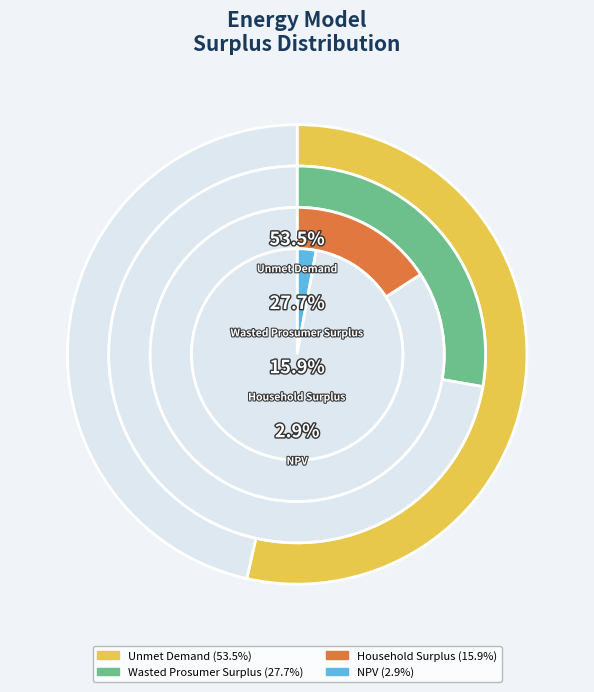

To the nearest percent, what is the combined percentage of Wasted Prosumer Surplus and Unmet Demand?

81%